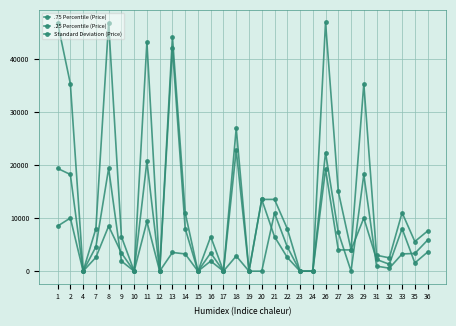

Where is the first local maximum for .75 Percentile (Price)?

8